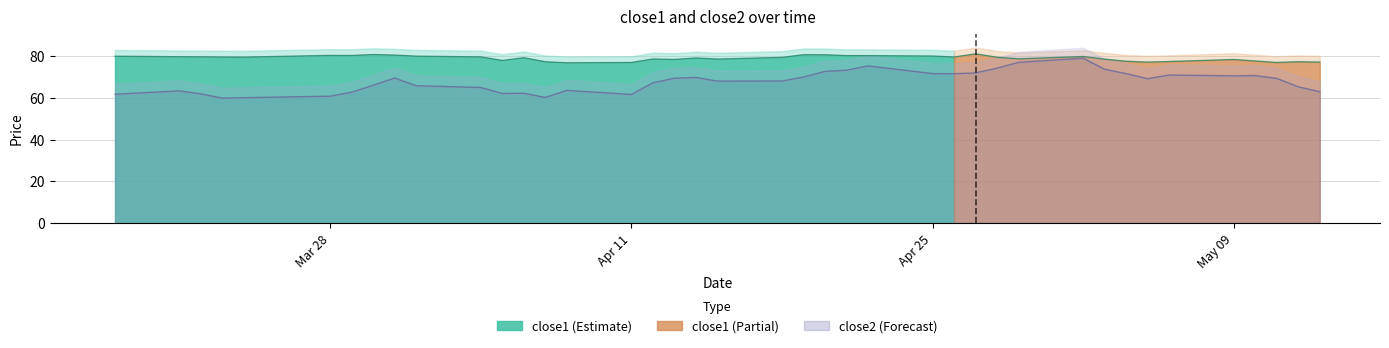

What is the total value across all series at 2016-05-11?

146.2